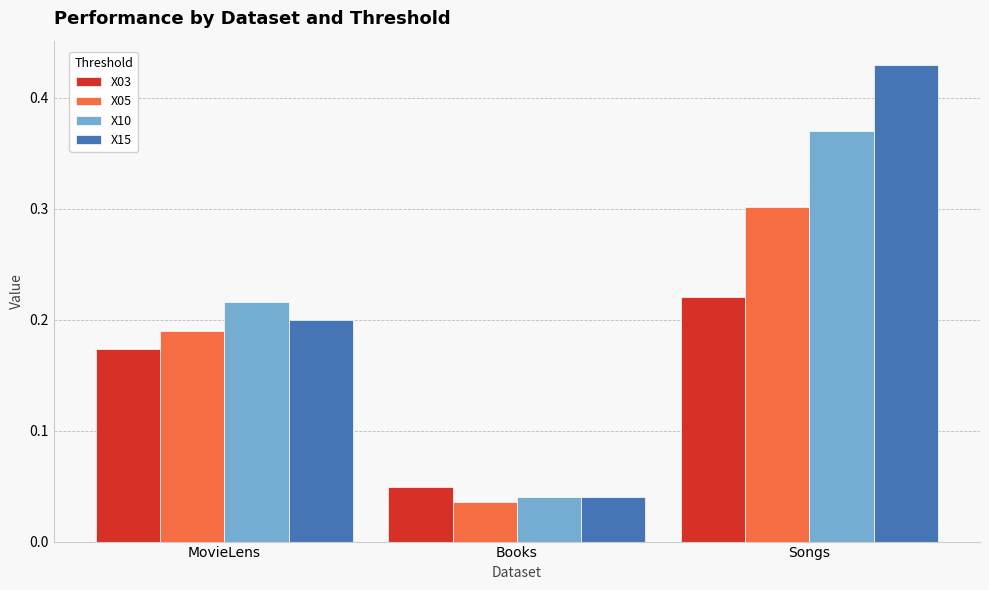

Rank the series by their maximum value, from lowest to highest.

X03, X05, X10, X15